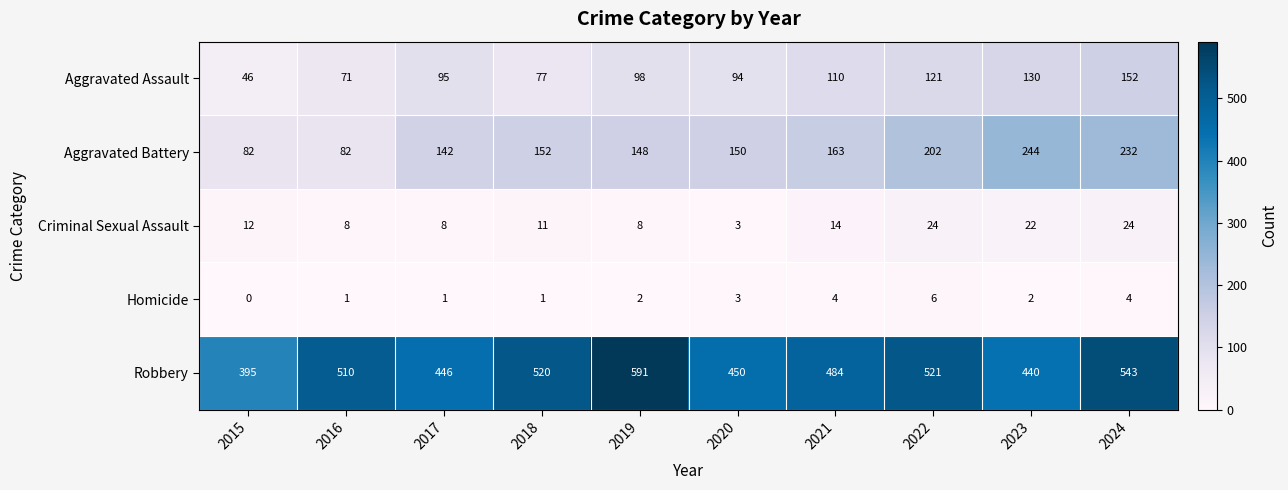

Count the Homicide values in the range 1 to 4.

8